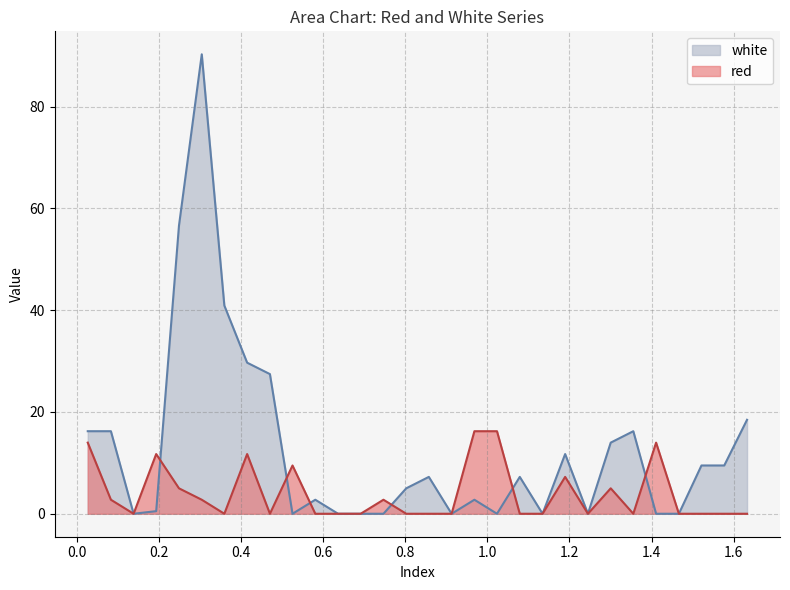

Which series has the largest range (max minus min)?

white